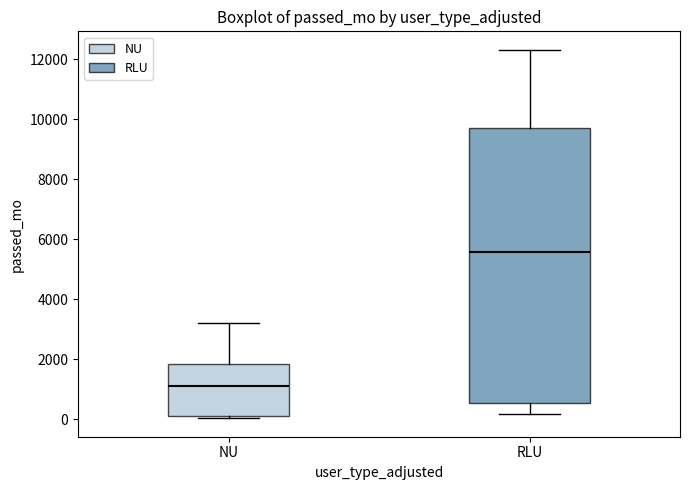

Which box is the tallest, from its lower edge to its upper edge?

RLU